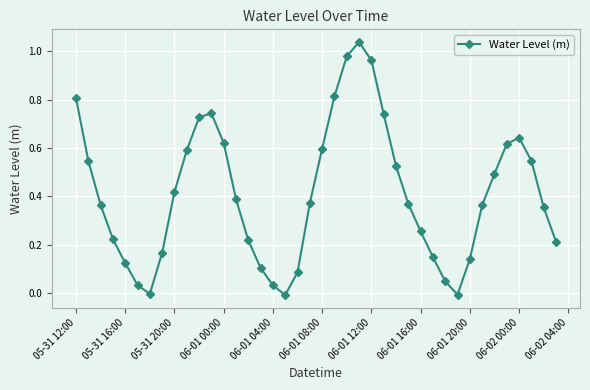

How many points are lower than both their immediate neighbors (excluding endpoints)?

3